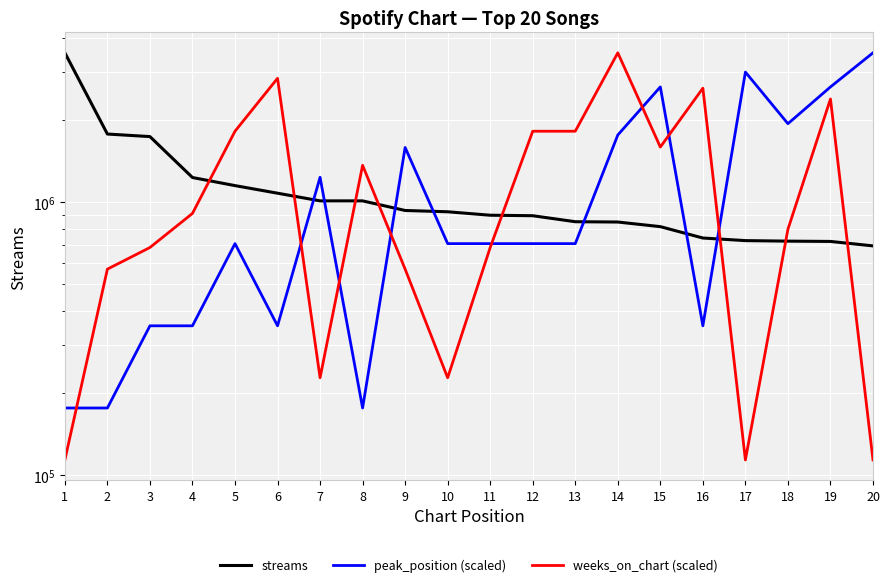

Rank the categories by weeks_on_chart (scaled) value from lowest to highest.

1, 17, 20, 7, 10, 2, 9, 3, 11, 18, 4, 8, 15, 5, 12, 13, 19, 16, 6, 14